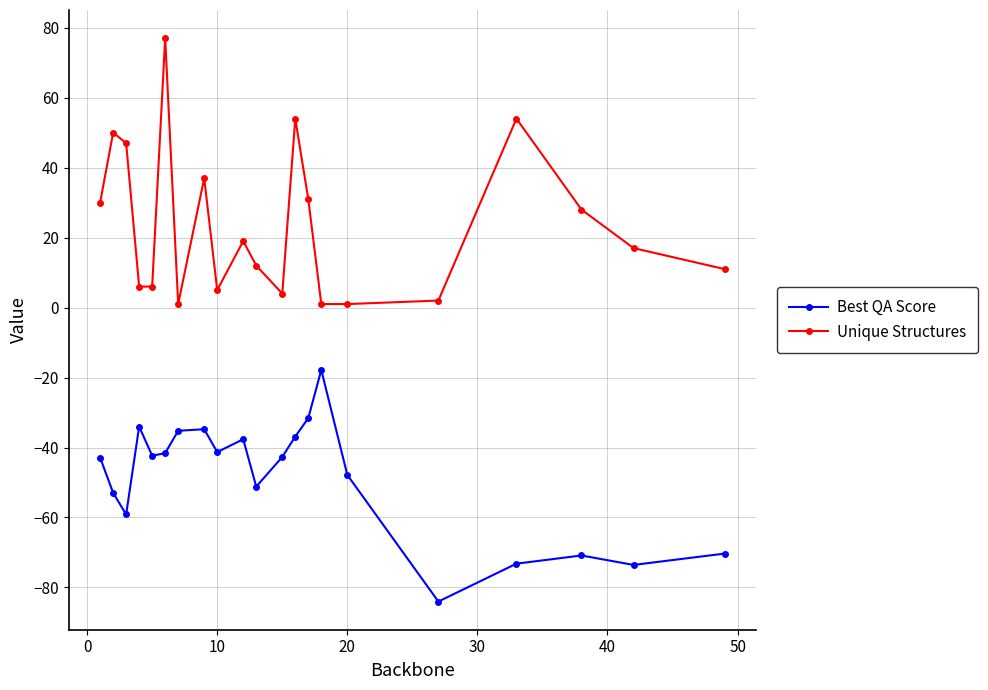

Which series has the widest spread of values?

Unique Structures